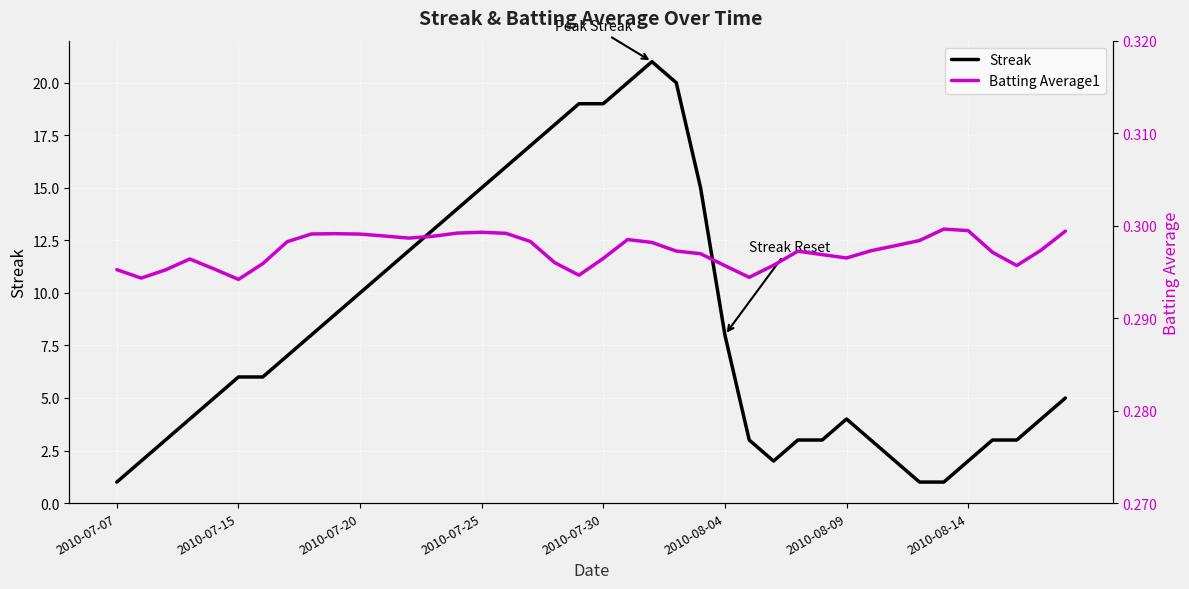

Rank the series by their maximum value, from highest to lowest.

Streak, Batting Average1